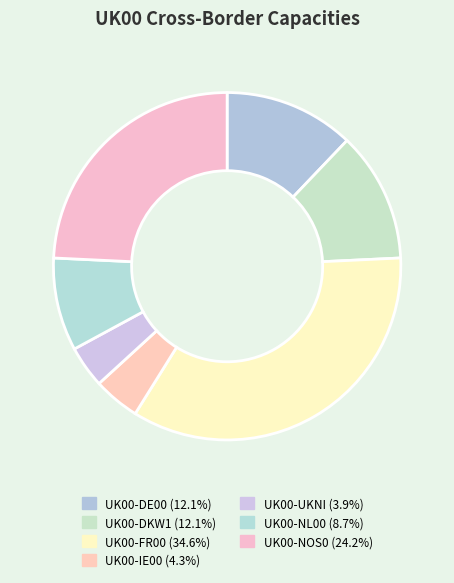

Approximately how many times larger is the value at UK00-DE00 compared to UK00-UKNI?

3.1